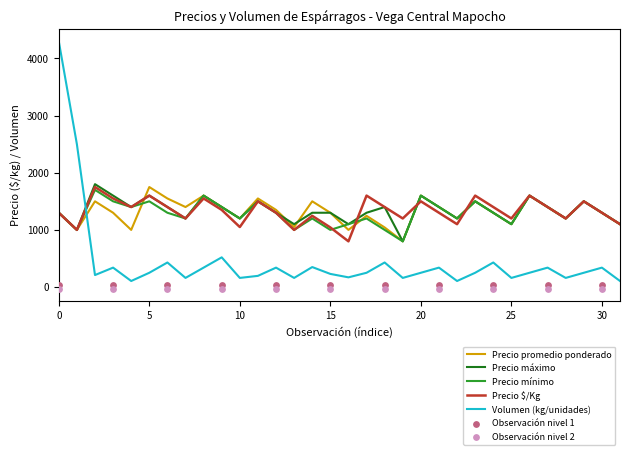

Is it true that Precio promedio ponderado equals 1858 at 0?

False